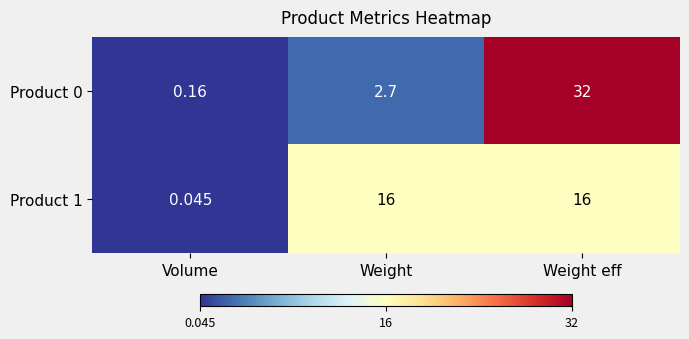

Between Volume and Weight, which series saw the biggest shift?

Product 1